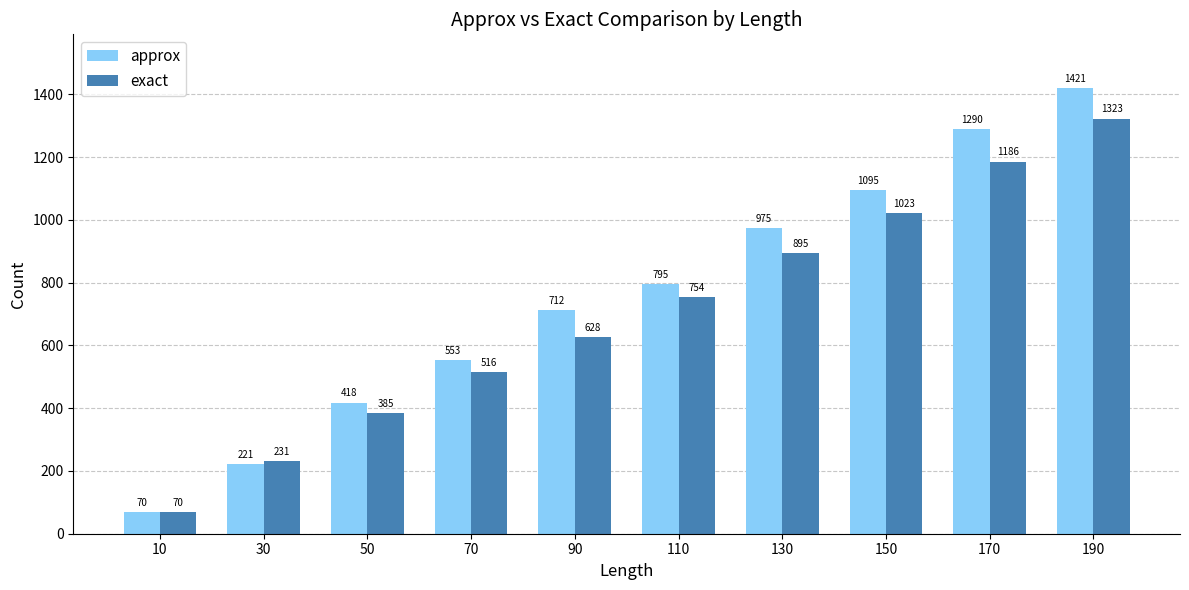

At which label does approx reach its peak?

190